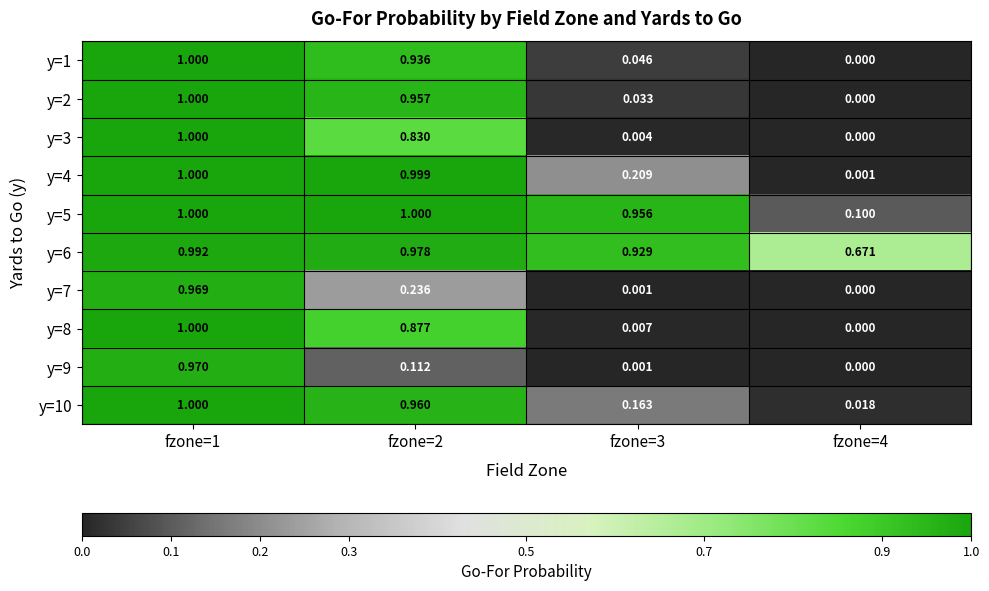

Is the value of y=10 at fzone=1 greater than the value of y=2 at fzone=3?

Yes